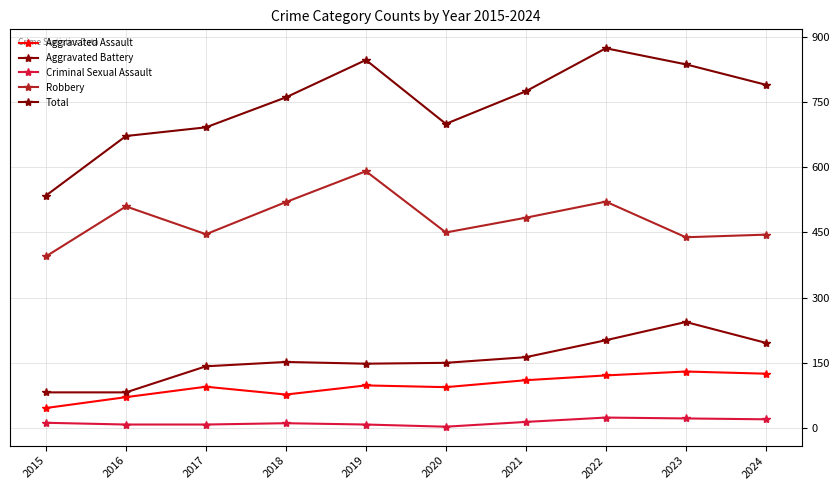

What is the value of the Total point at the 1st from the left?

535